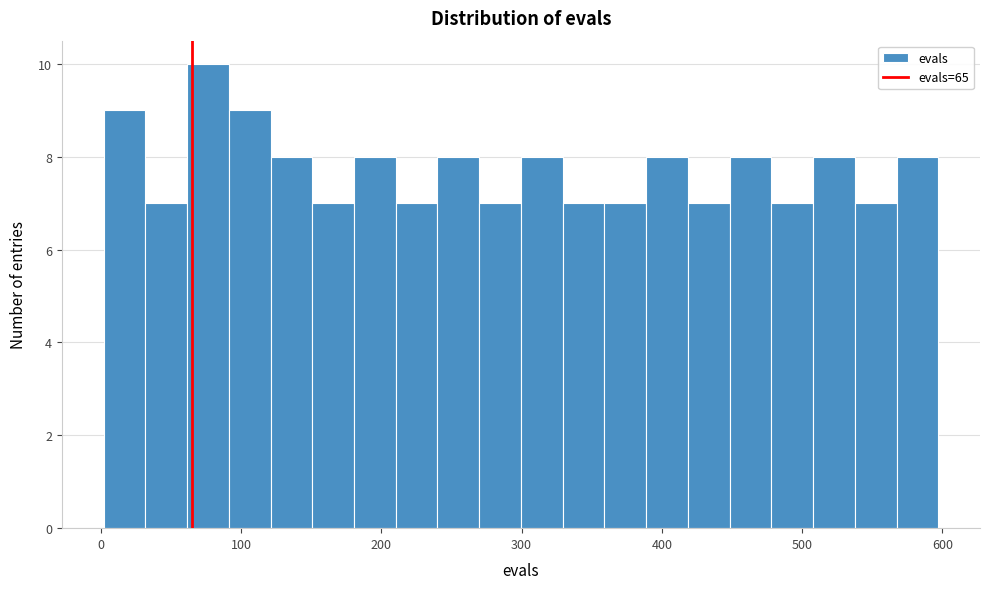

Read against the x-axis, roughly where is the centre of the tallest bar?

80